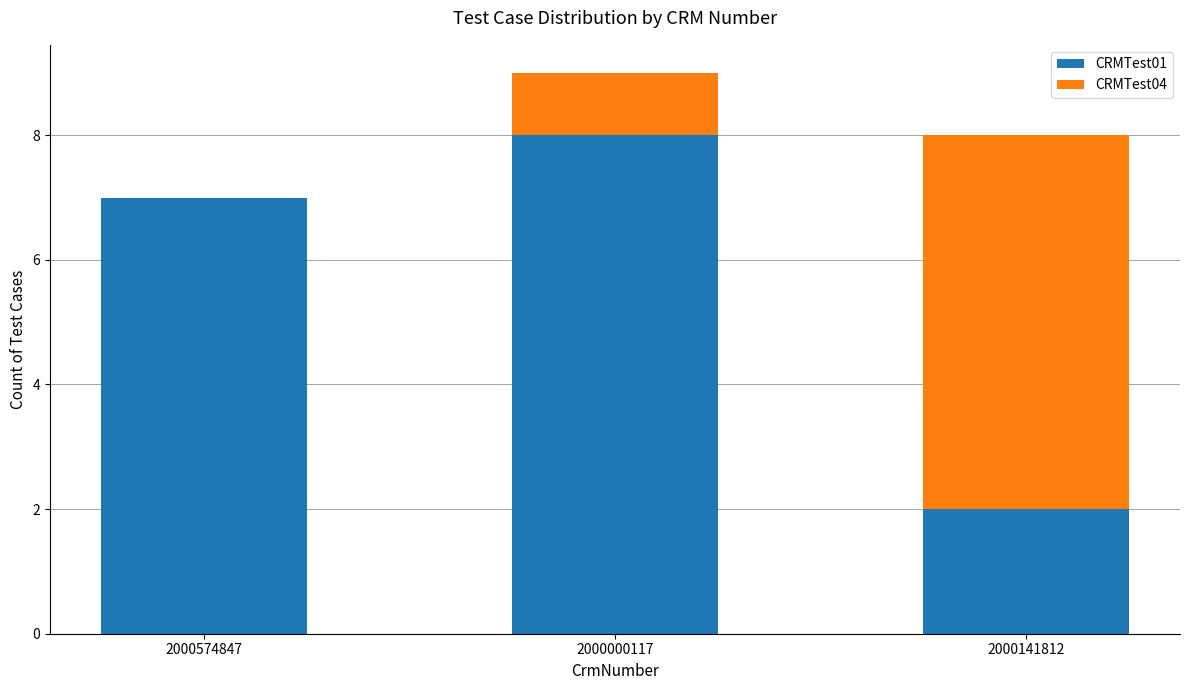

The value of CRMTest01 at 2000000117 is 12. True or false?

False